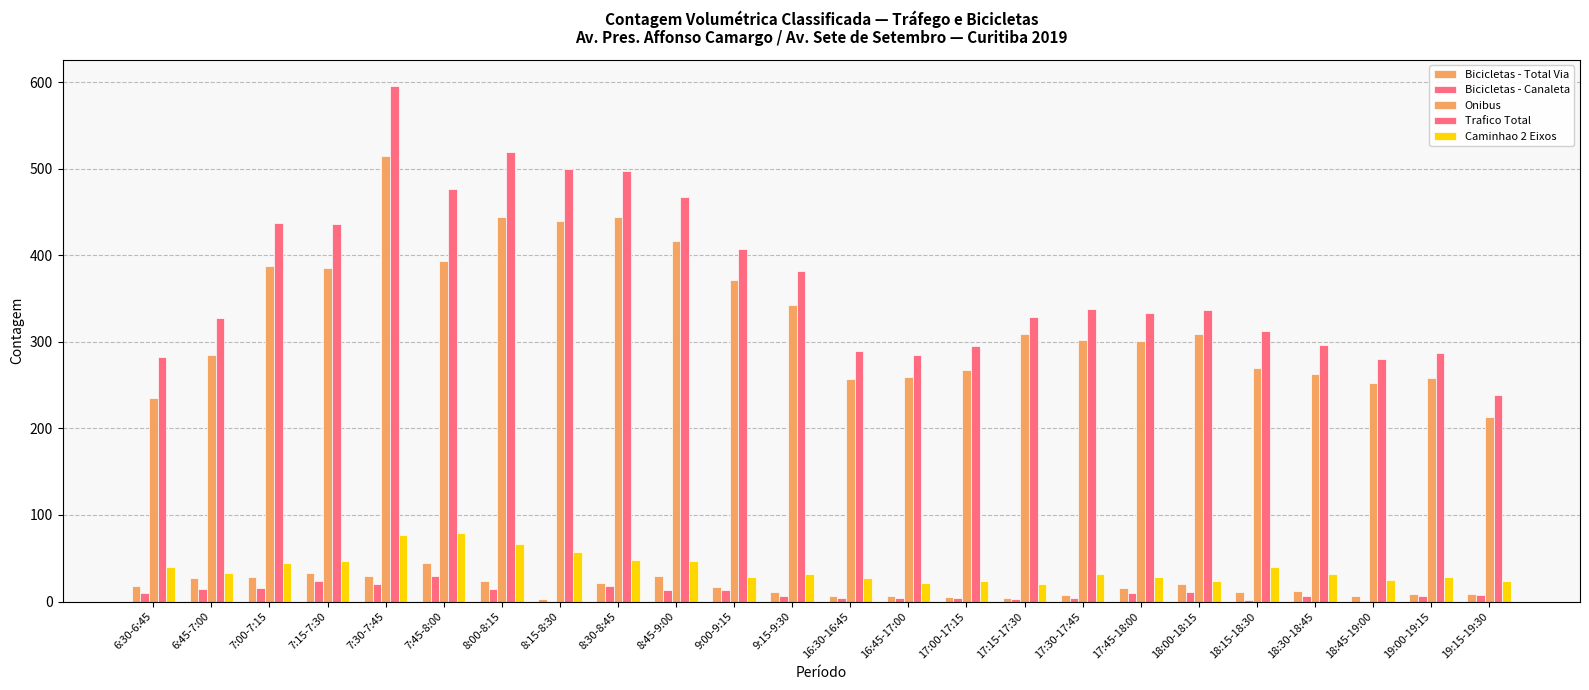

How many series are shown in this chart?

5